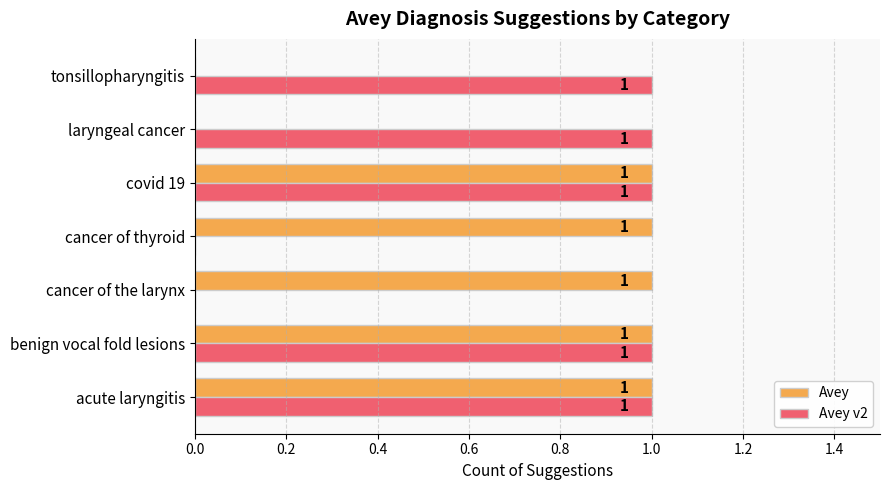

The value of Avey v2 at cancer of thyroid is 0. True or false?

True